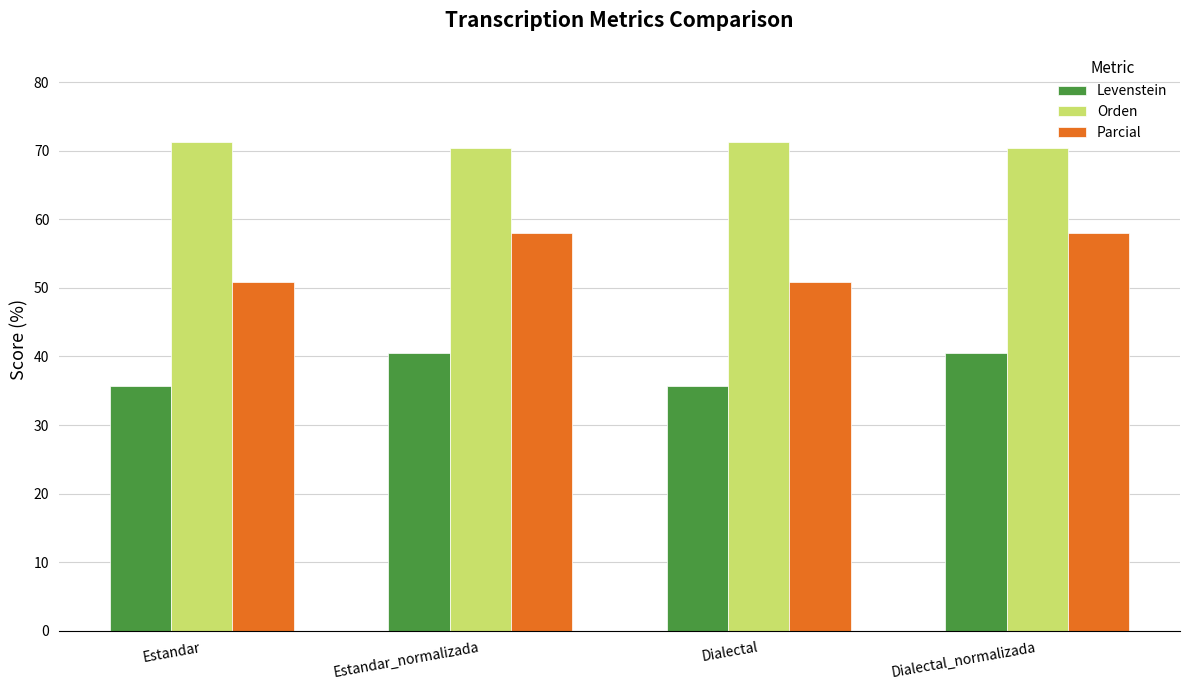

What is the minimum value for Orden?

70.4